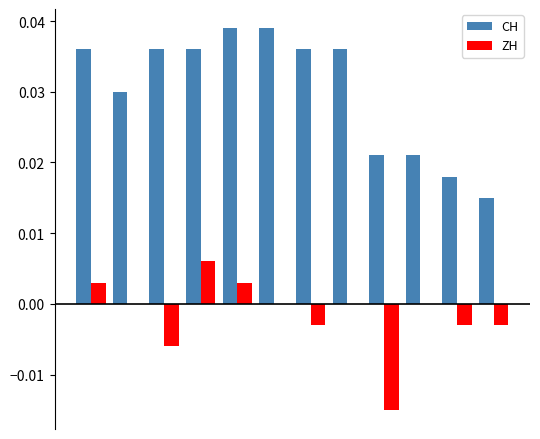

Which series has the largest total across all categories?

CH